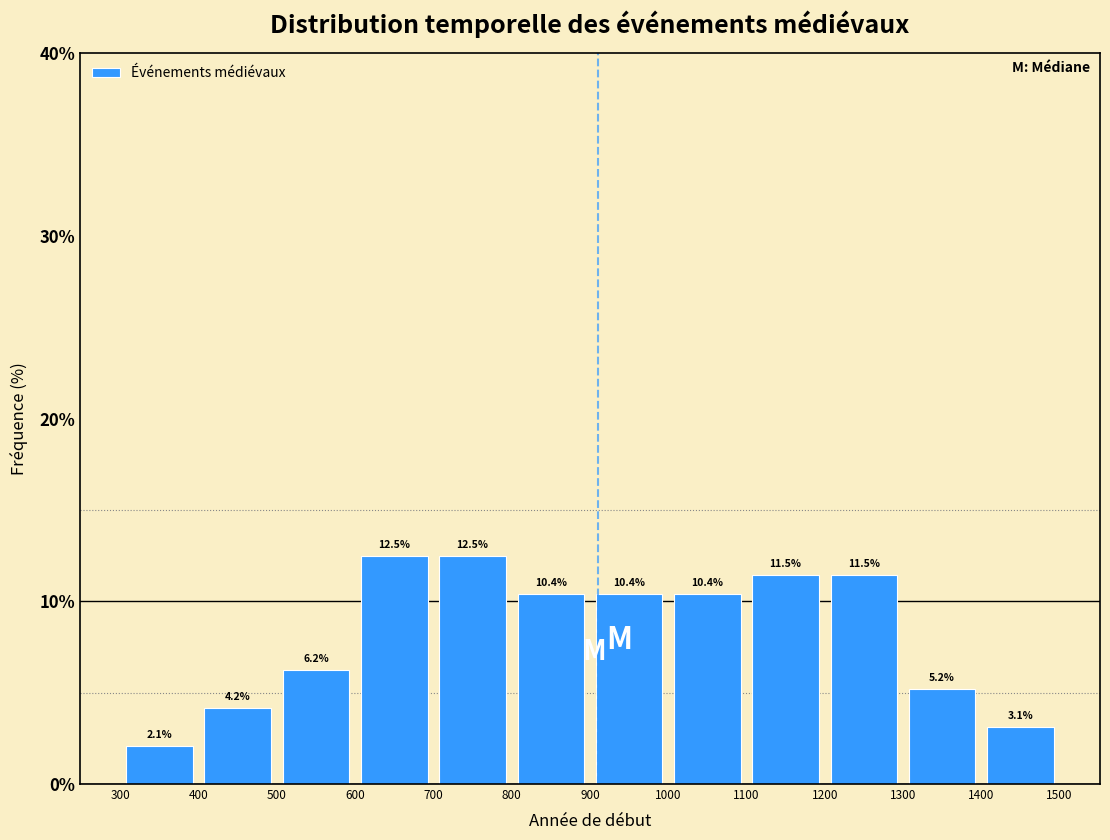

Reading left to right, list every bar in this chart as the range it spans on the x-axis followed by its height.

300 to 400: 2.1
400 to 500: 4.2
500 to 600: 6.2
600 to 700: 12.5
700 to 800: 12.5
800 to 900: 10.4
900 to 1000: 10.4
1000 to 1100: 10.4
1100 to 1200: 11.5
1200 to 1300: 11.5
1300 to 1400: 5.2
1400 to 1500: 3.1